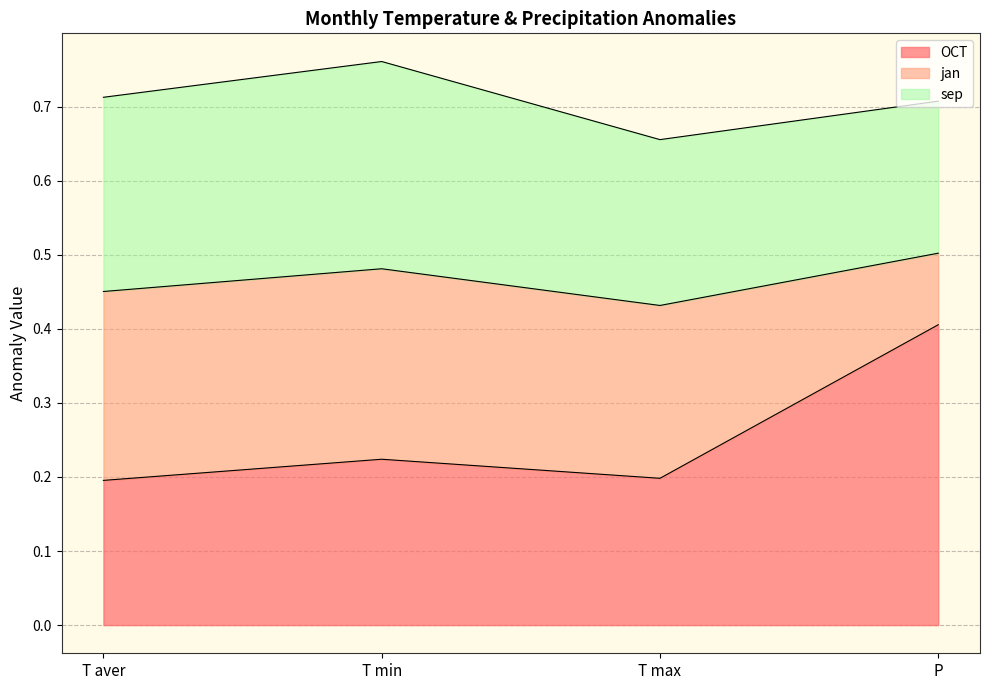

What is the difference between the jan values at T min and P?

0.2